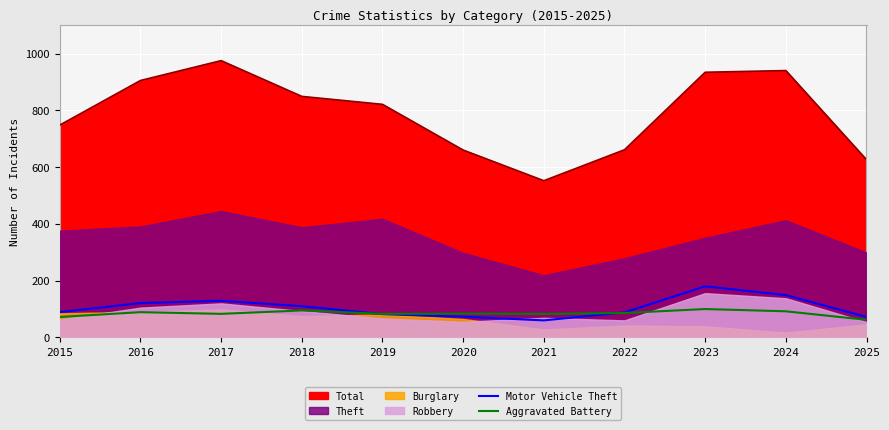

At which category does the chart reach its peak across all series?

2023